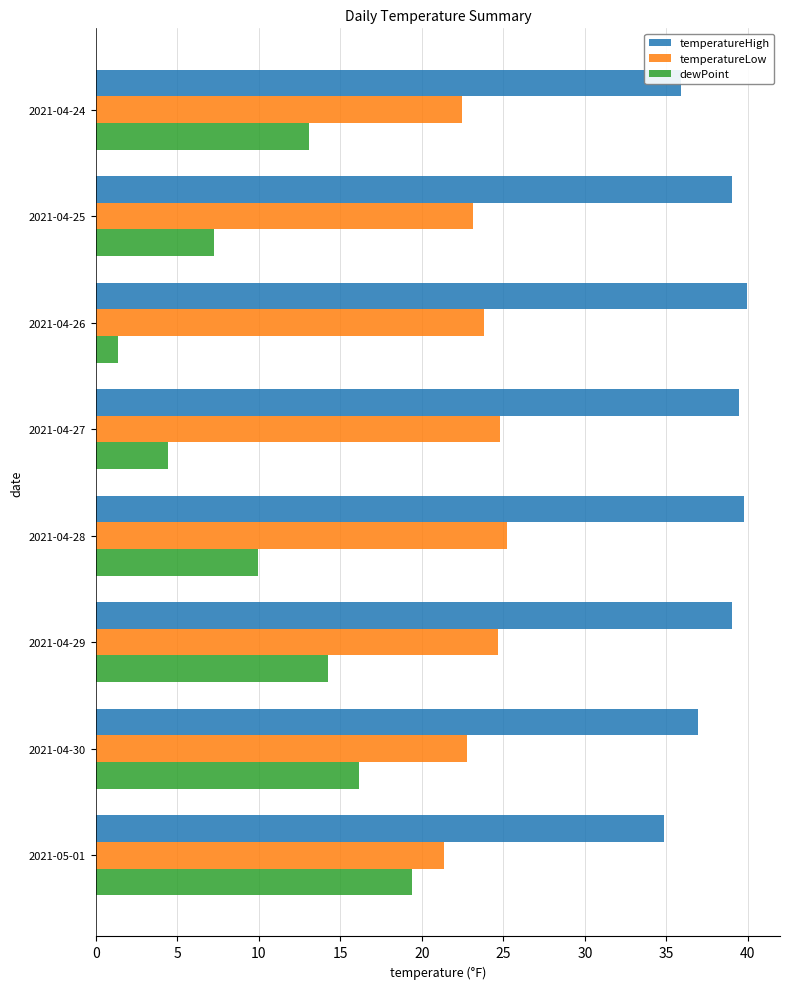

What is the difference between the highest and lowest values at 2021-04-29?

24.8